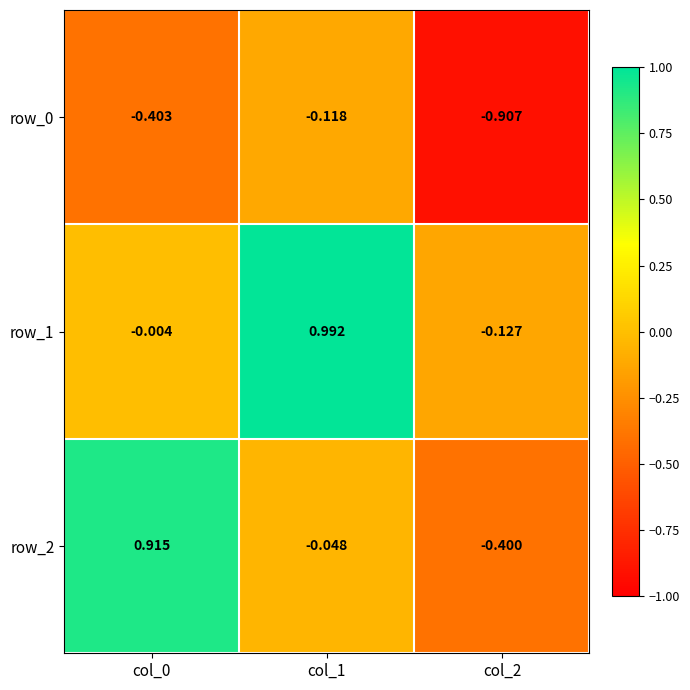

At which label does row_2 reach its minimum?

col_2